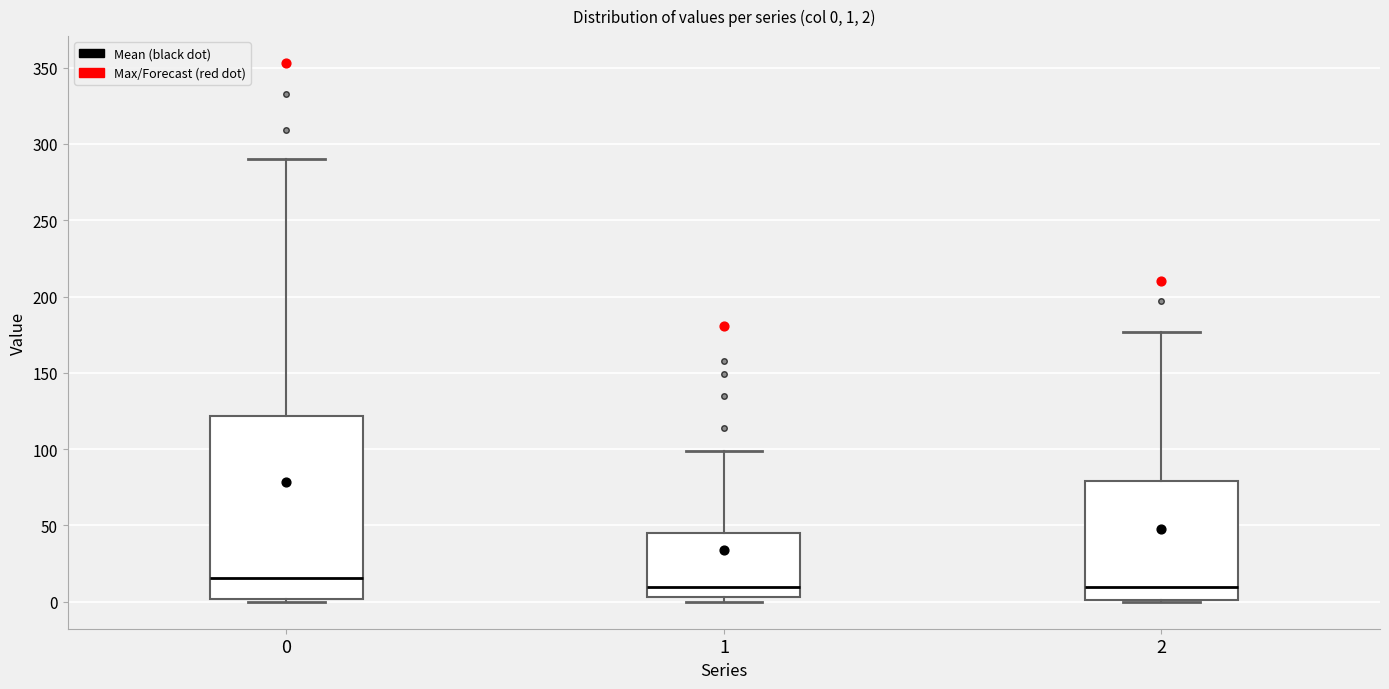

Comparing the boxes themselves (not the whiskers), which one is the tallest?

0